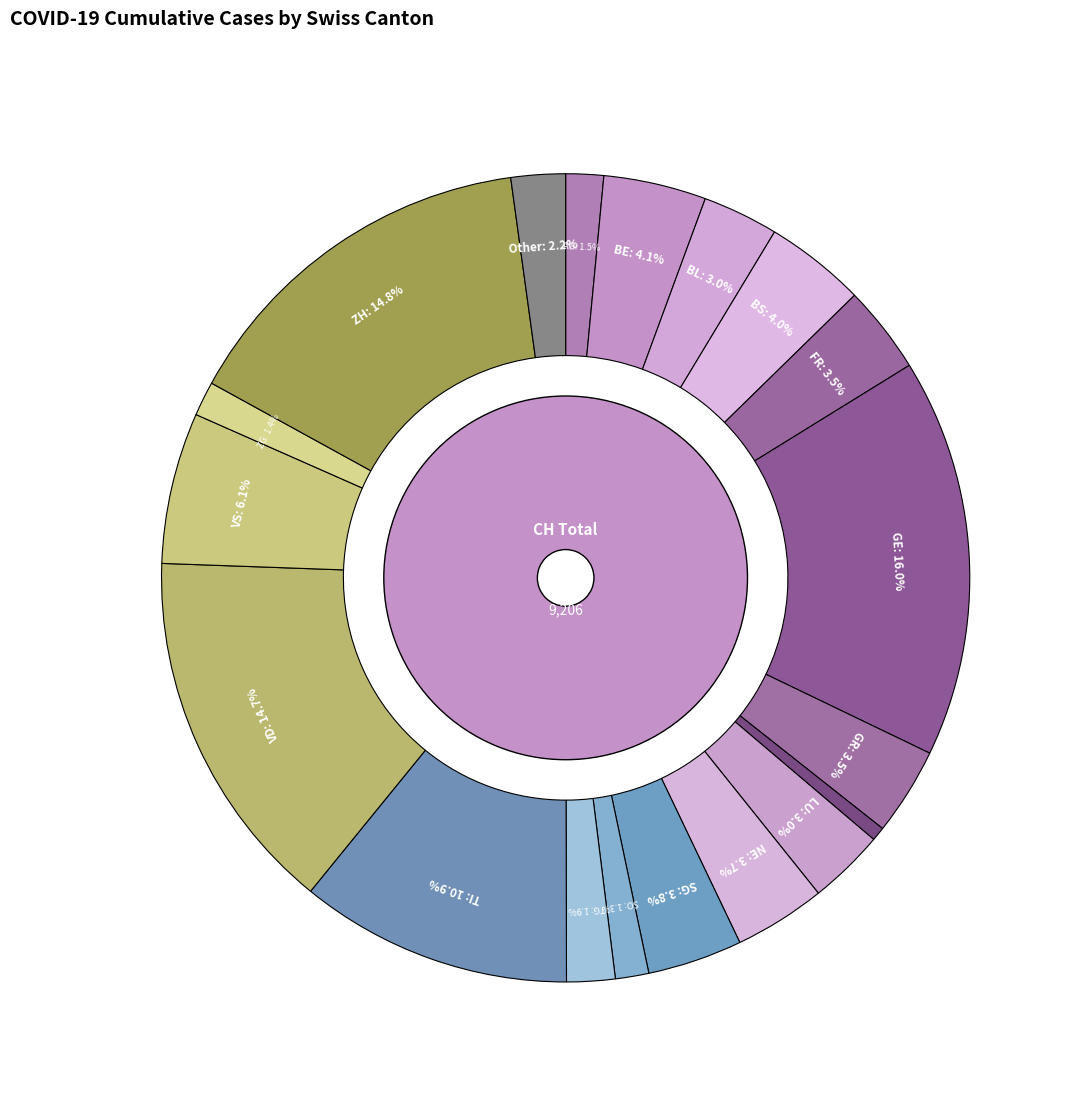

True or false: BE accounts for 1% of the total.

False